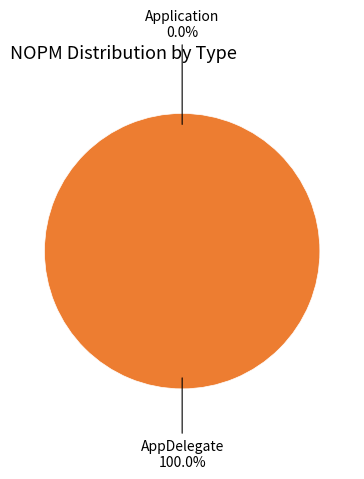

The Application slice represents 6% of the pie. True or false?

False